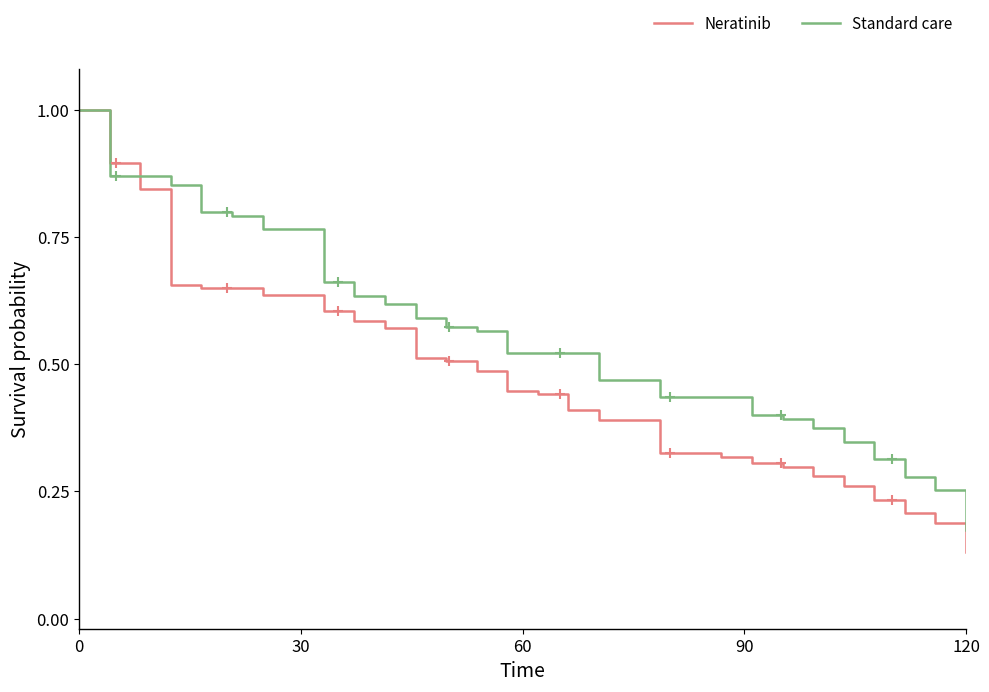

Which series has the largest total across all categories?

Standard care